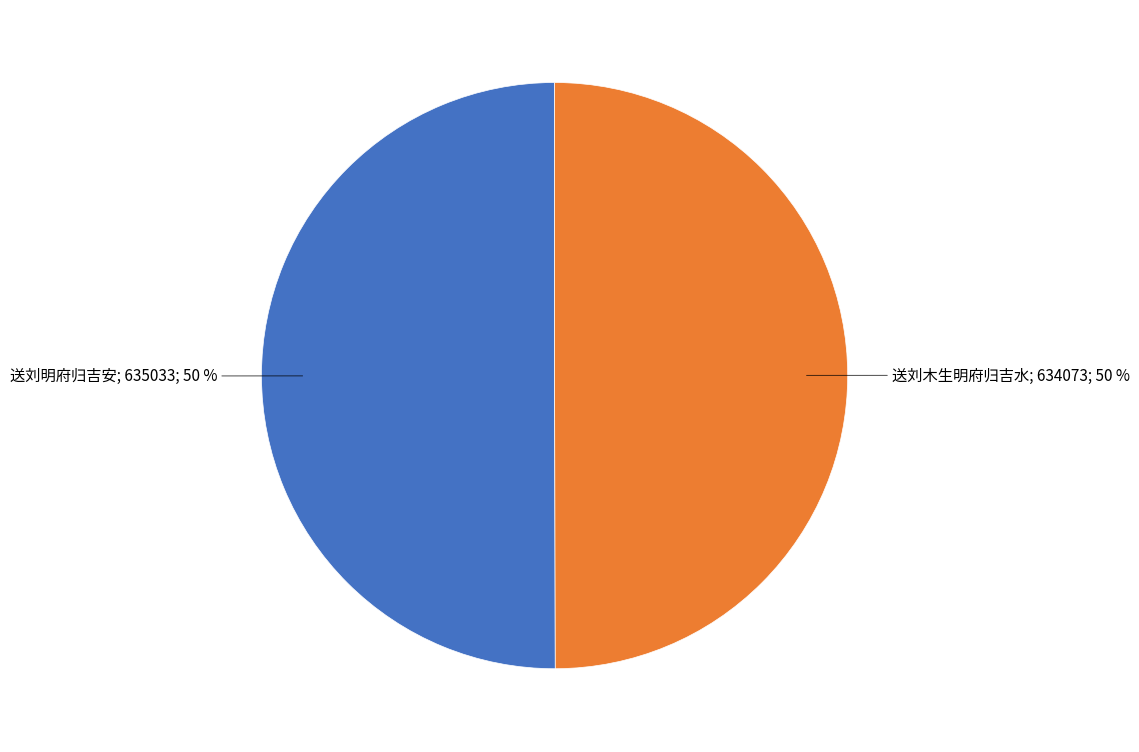

True or false: 送刘木生明府归吉水; 634073; 50 % accounts for 55% of the total.

False